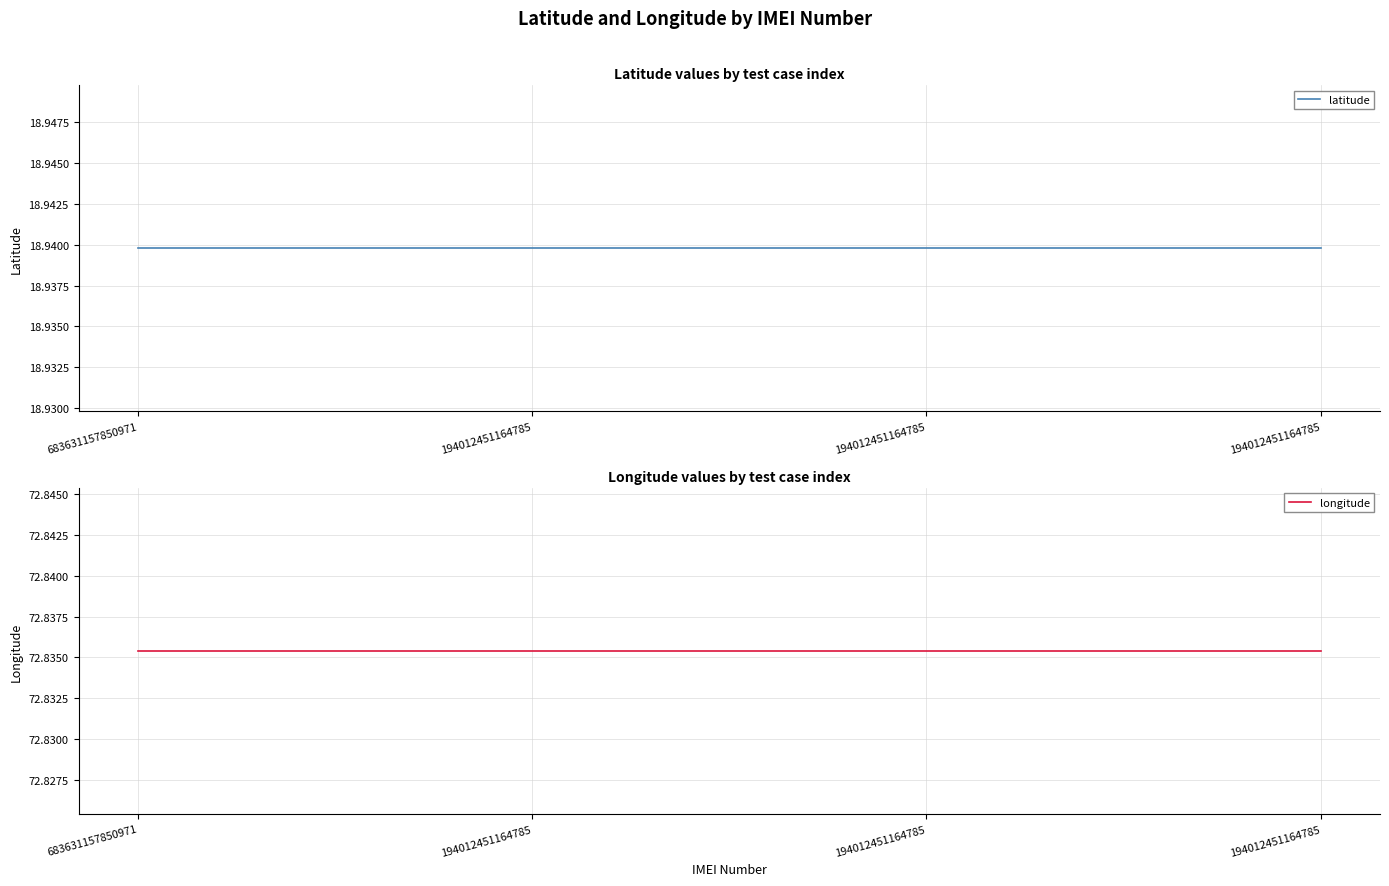

What is the highest value of the longitude series?

72.8